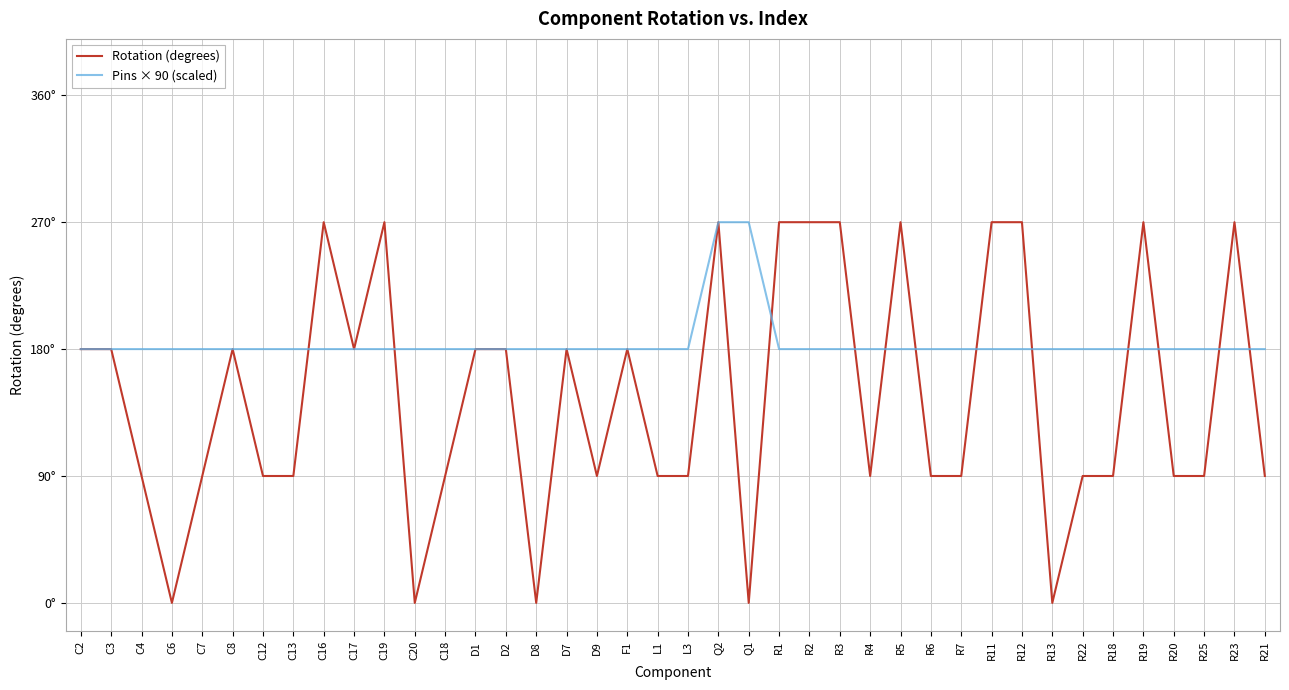

Is the value of Rotation (degrees) at R25 greater than the value of Pins × 90 (scaled) at R13?

No